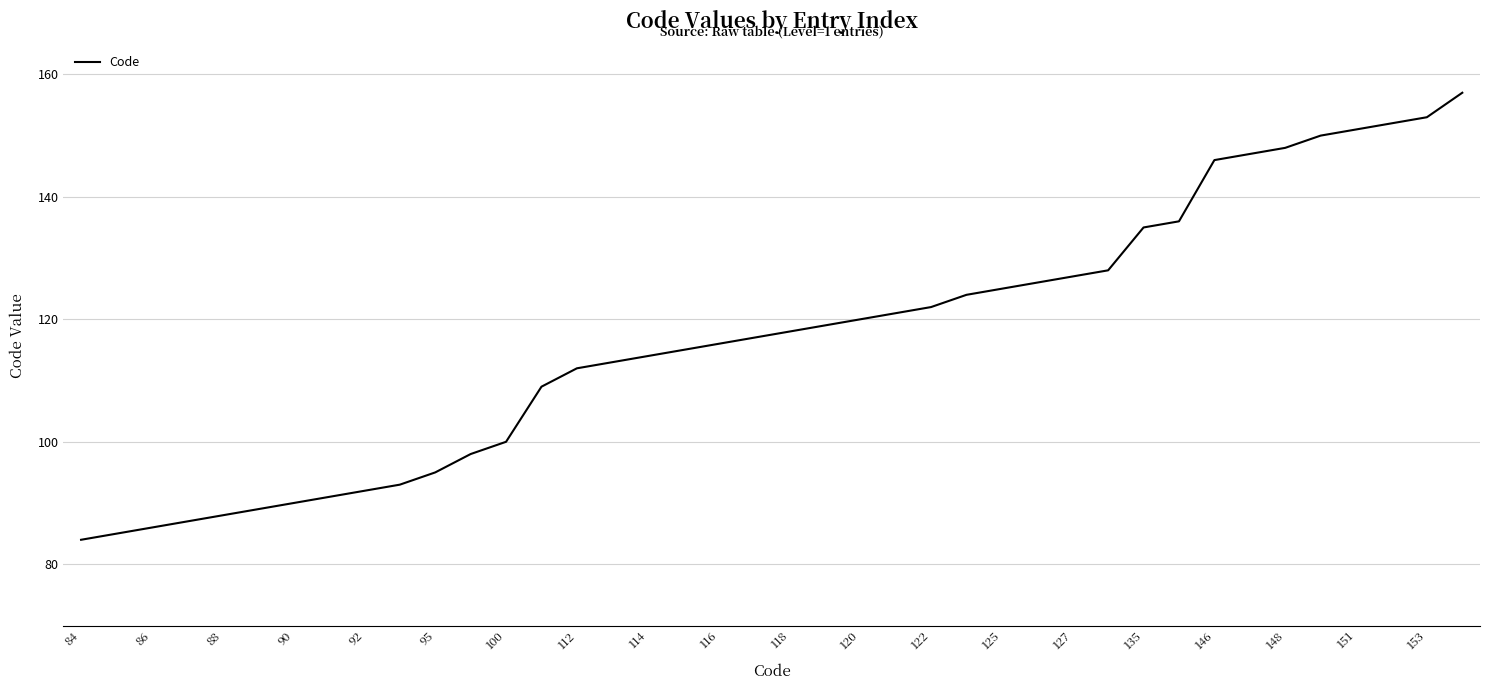

What is the smallest value displayed?

84